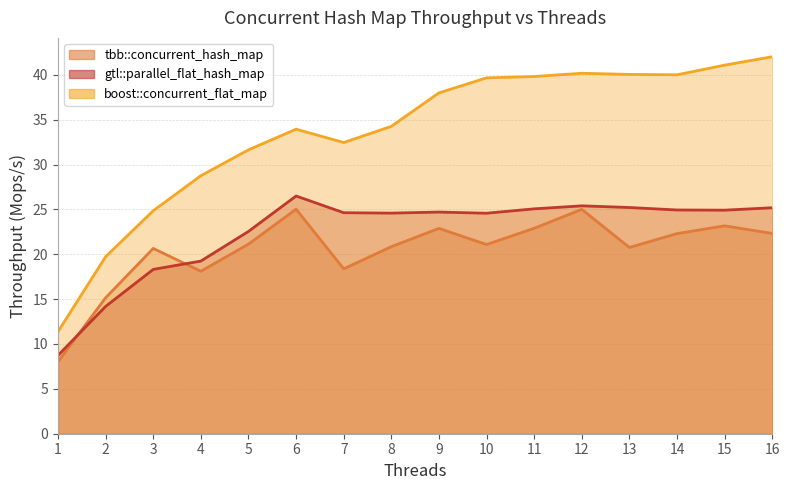

At 5, list the series in order from largest to smallest.

boost::concurrent_flat_map, gtl::parallel_flat_hash_map, tbb::concurrent_hash_map